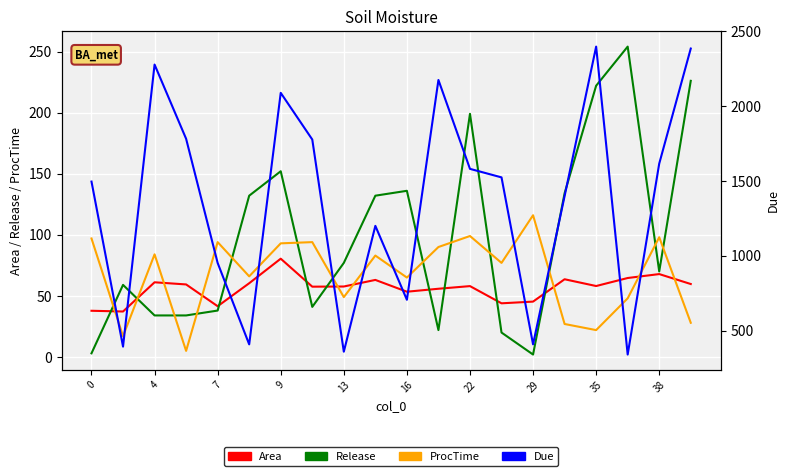

At how many categories does at least one series exceed 2142?

4